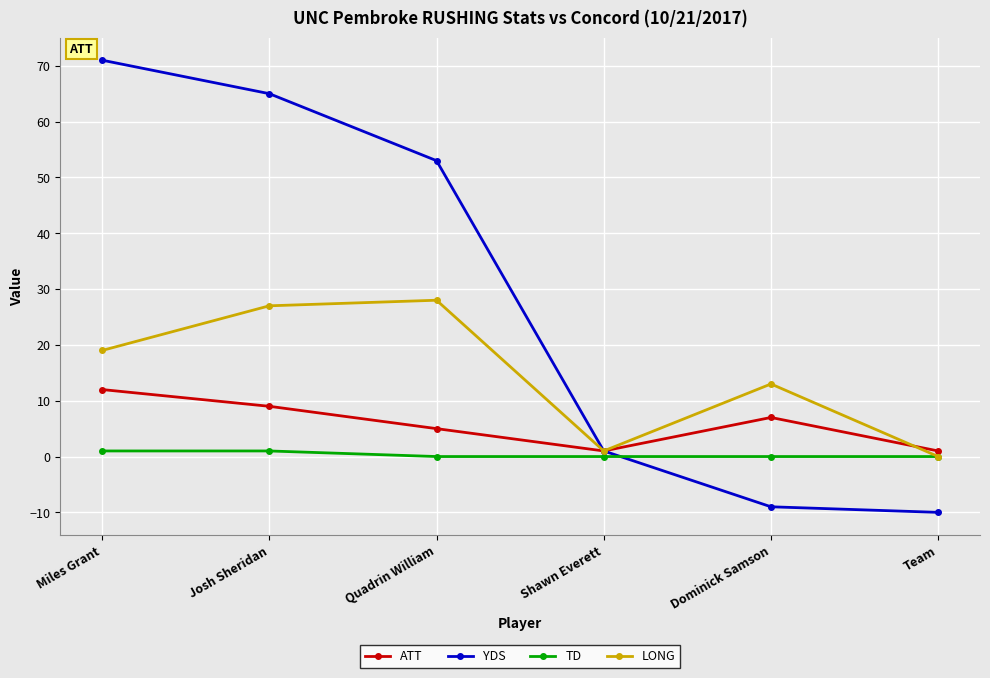

How many interior local valleys does the LONG series have?

1